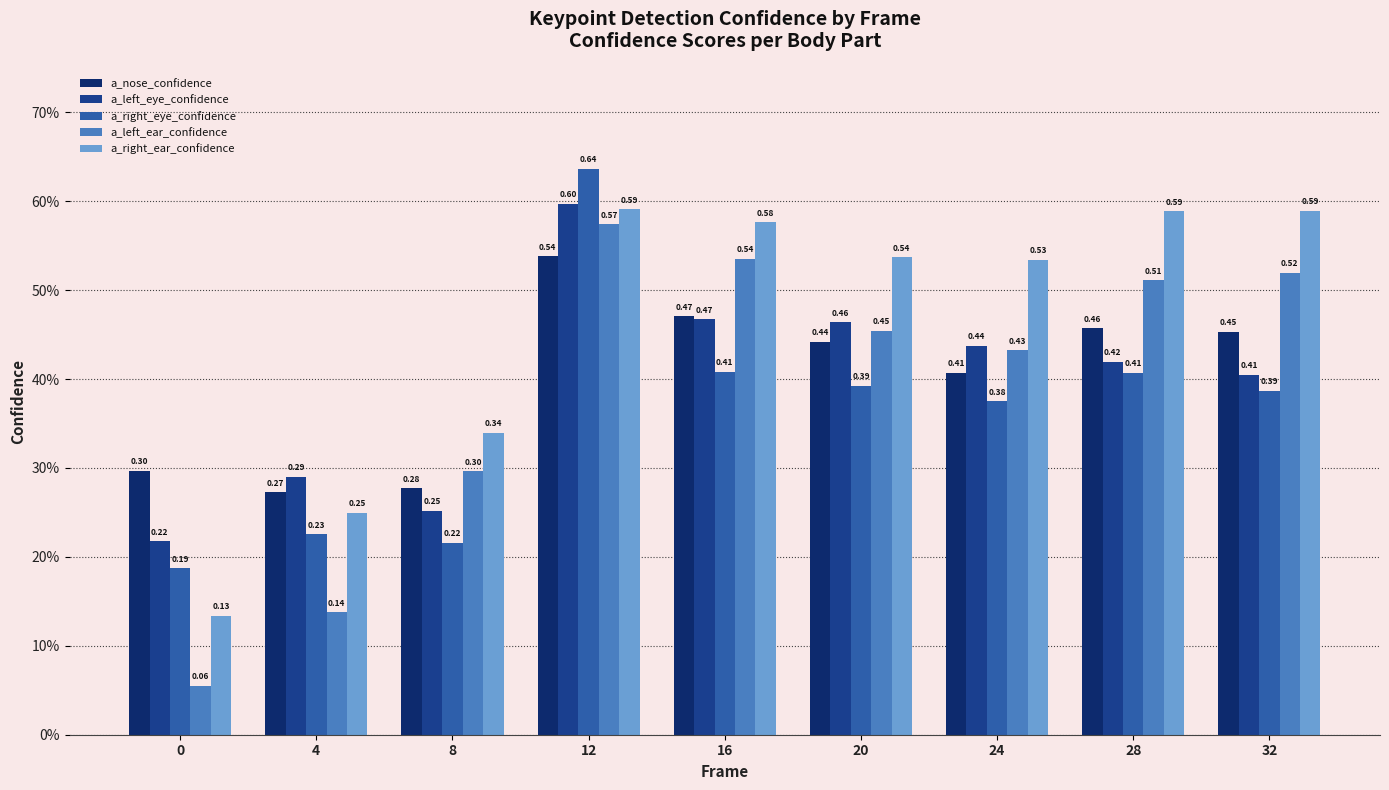

How many a_left_eye_confidence values are between 0 and 1?

9